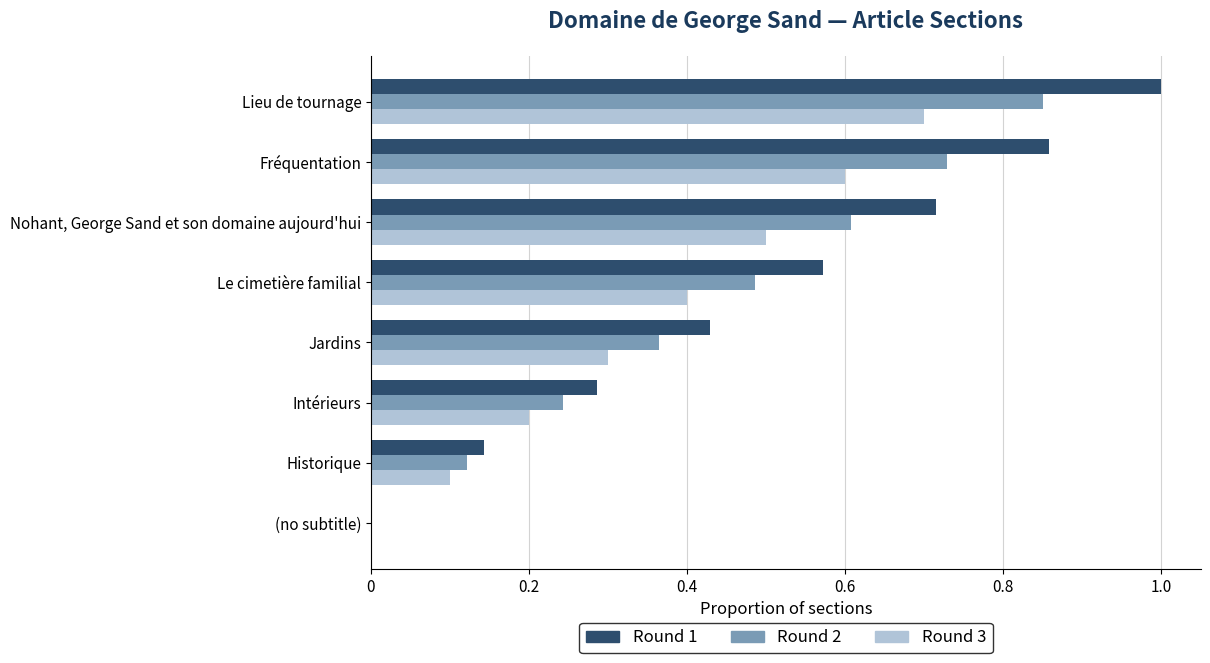

Count the Round 3 values in the range 0 to 1.

8